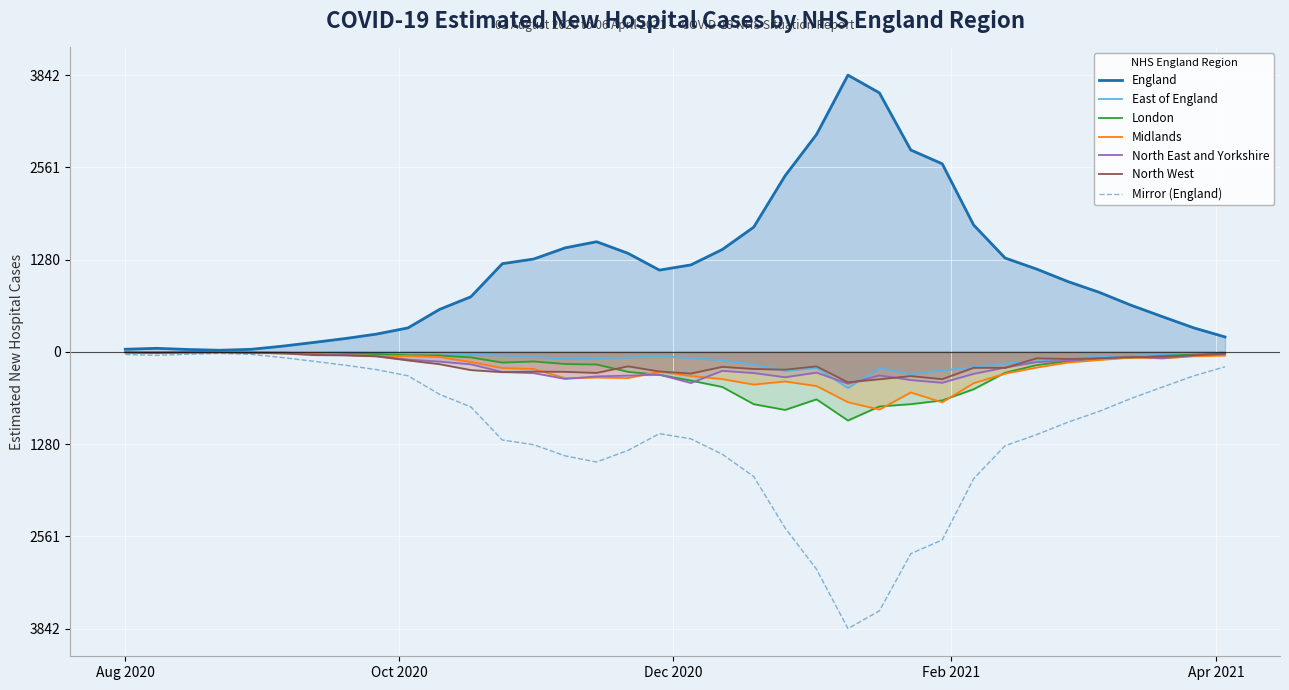

Reading left to right, extract all data points from this chart.

England: 36	49	33	22	35	79	131	185	247	333	589	765	1224	1289	1444	1529	1368	1135	1207	1421	1731	2445	3018	3842	3596	2802	2611	1761	1303	1150	976	826	649	490	334	207
East of England: -1	-6	-2	-1	0	-5	-10	-4	-15	-17	-23	-39	-51	-66	-101	-90	-79	-59	-84	-118	-177	-265	-223	-502	-229	-310	-259	-211	-162	-136	-89	-66	-54	-36	-28	-14
London: -4	-2	-3	-3	-5	-19	-17	-27	-29	-48	-50	-77	-148	-133	-168	-175	-277	-319	-399	-487	-726	-806	-659	-953	-758	-726	-674	-519	-290	-184	-130	-93	-83	-55	-40	-22
Midlands: -6	-9	-14	-8	-12	-20	-16	-40	-58	-57	-71	-141	-224	-238	-366	-356	-364	-275	-335	-378	-454	-411	-474	-699	-801	-564	-700	-435	-302	-218	-148	-113	-79	-90	-61	-52
North East and Yorkshire: -5	-8	-7	-4	-7	-8	-30	-45	-59	-107	-135	-173	-279	-295	-375	-341	-330	-316	-432	-263	-294	-352	-288	-442	-327	-391	-429	-305	-218	-142	-123	-89	-67	-88	-51	-32
North West: -8	-17	-3	-1	-15	-20	-45	-48	-62	-119	-171	-253	-282	-274	-277	-292	-201	-272	-301	-208	-237	-247	-201	-423	-380	-336	-379	-221	-222	-90	-99	-89	-74	-67	-47	-25